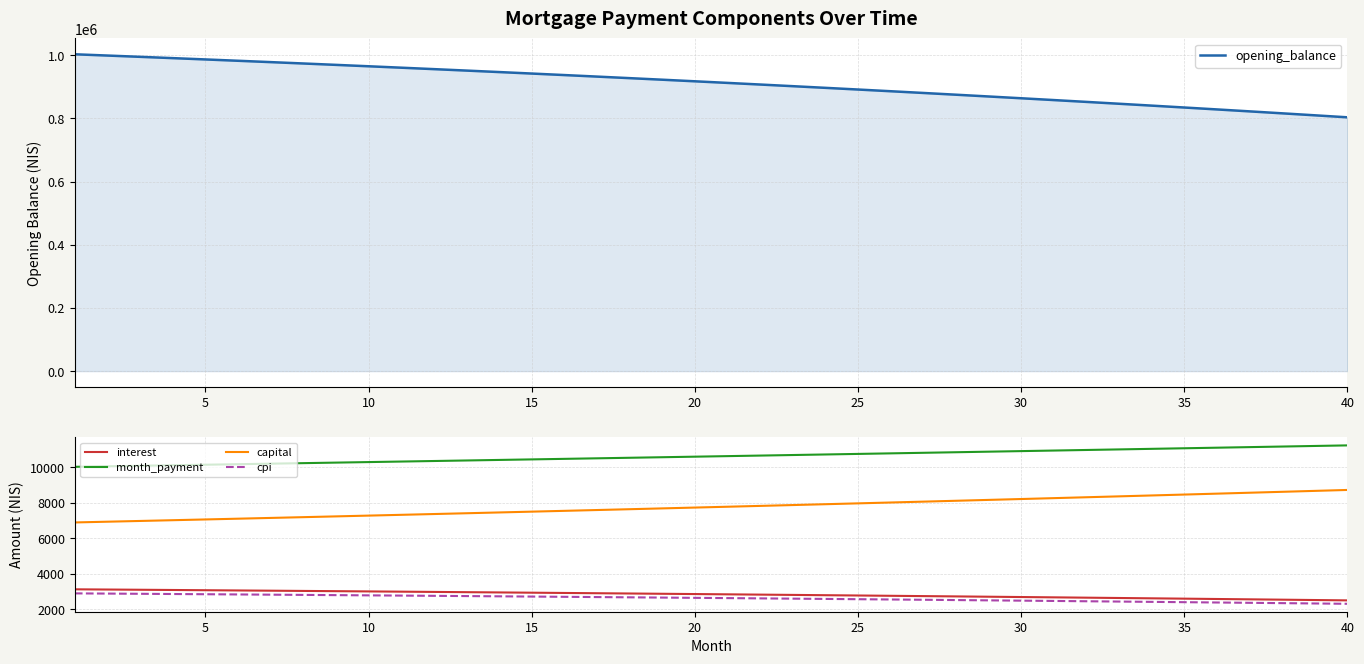

How many data points in capital are above 7786?

20